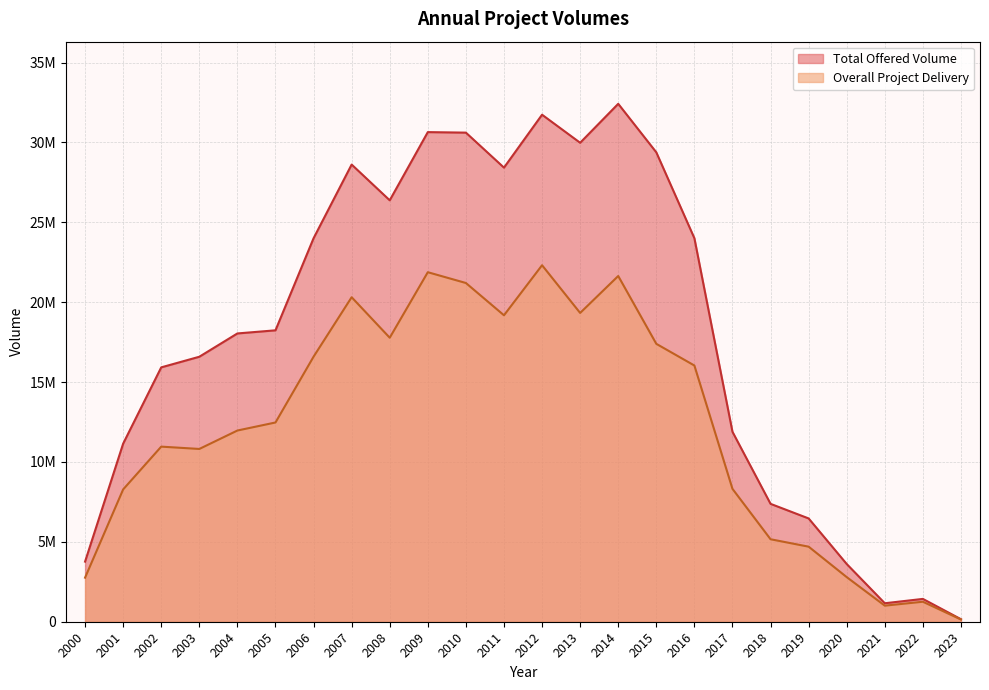

How many categories are shown in the chart?

24